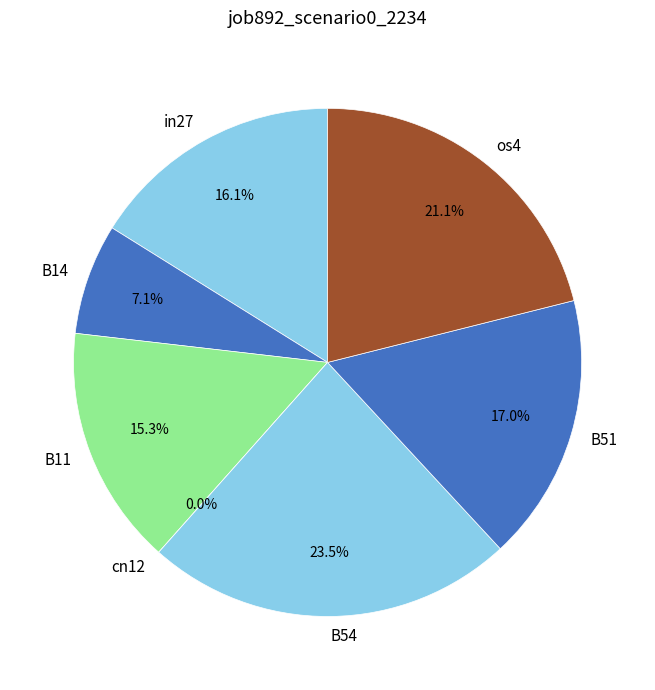

Does any single category account for the majority?

No